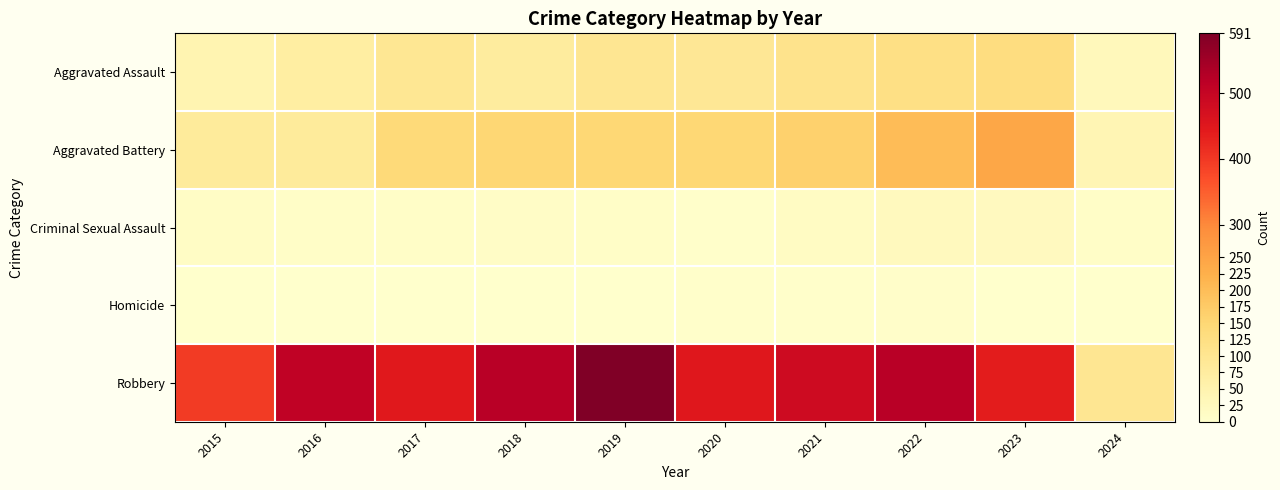

Which label corresponds to the largest value in the chart?

2019